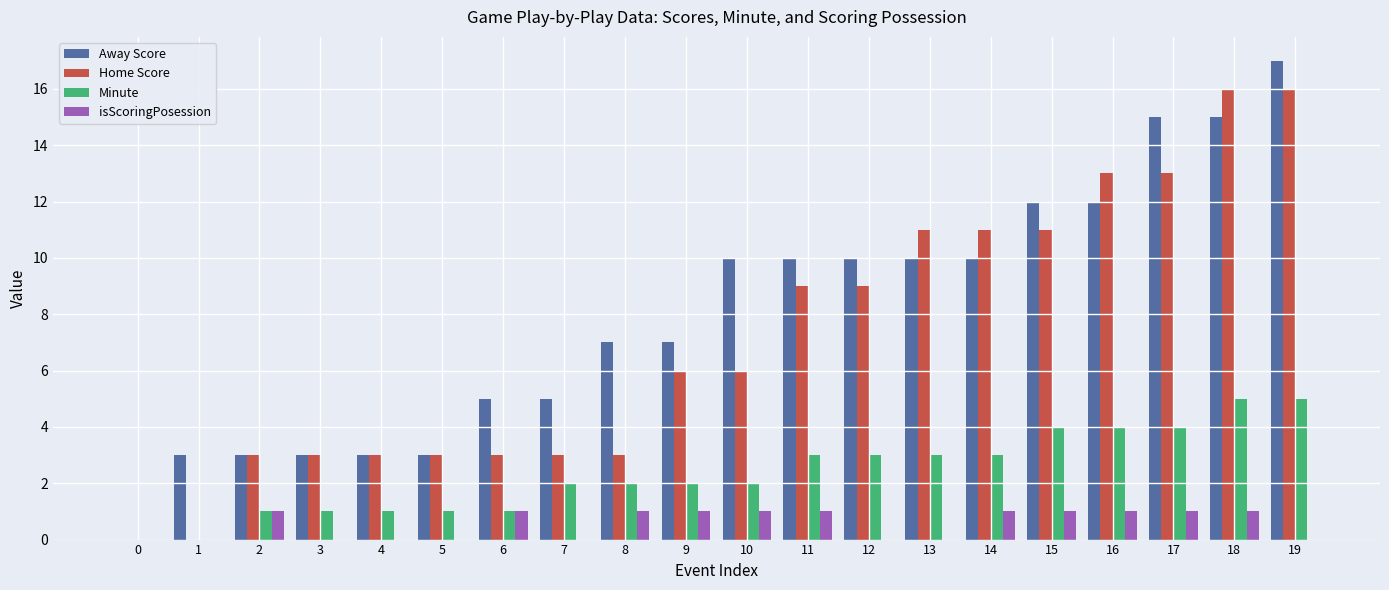

Reading left to right, list all the values displayed in this chart.

Away Score: 0	3	3	3	3	3	5	5	7	7	10	10	10	10	10	12	12	15	15	17
Home Score: 0	0	3	3	3	3	3	3	3	6	6	9	9	11	11	11	13	13	16	16
Minute: 0	0	1	1	1	1	1	2	2	2	2	3	3	3	3	4	4	4	5	5
isScoringPosession: 0	0	1	0	0	0	1	0	1	1	1	1	0	0	1	1	1	1	1	0